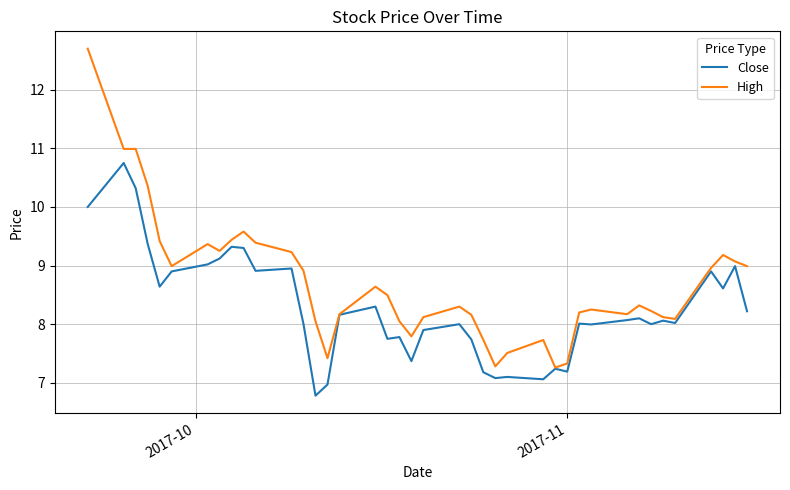

Which series has the largest range (max minus min)?

High